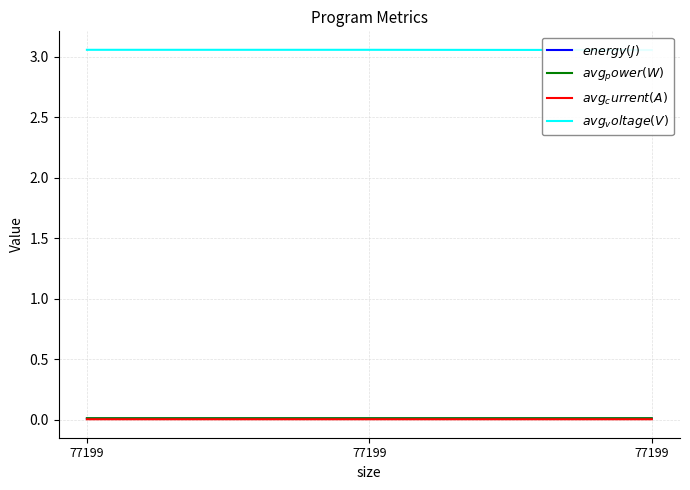

How many lines are shown in the chart?

4